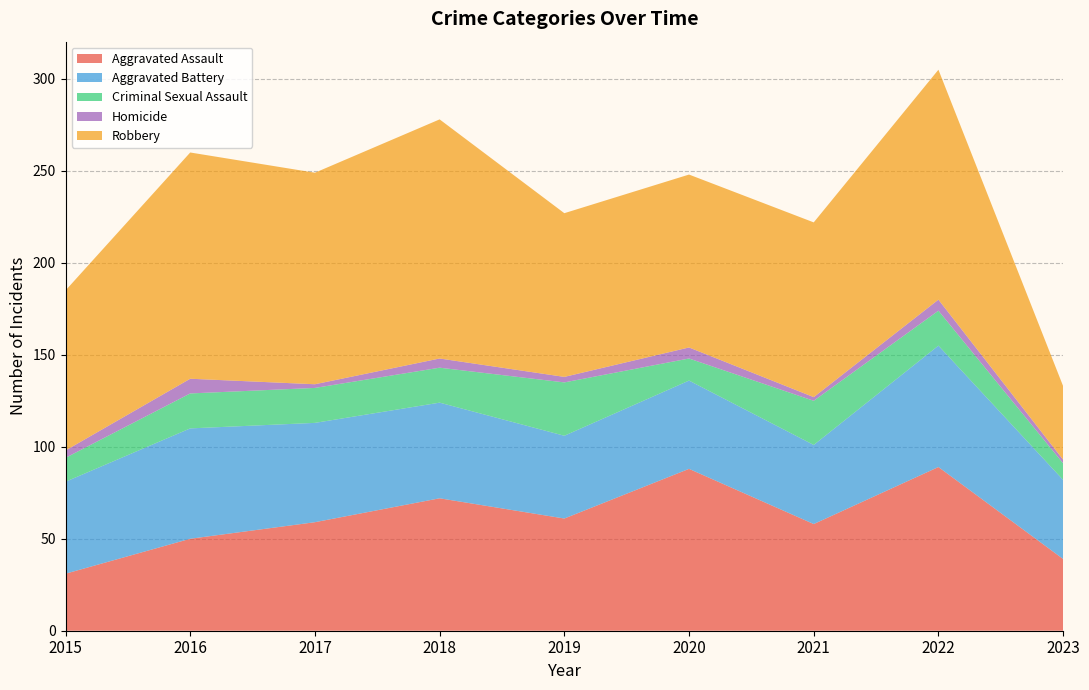

Reading left to right, list all the values displayed in this chart.

Aggravated Assault: 2015=31	2016=50	2017=59	2018=72	2019=61	2020=88	2021=58	2022=89	2023=39
Aggravated Battery: 2015=50	2016=60	2017=54	2018=52	2019=45	2020=48	2021=43	2022=66	2023=43
Criminal Sexual Assault: 2015=13	2016=19	2017=19	2018=19	2019=29	2020=12	2021=24	2022=19	2023=9
Homicide: 2015=4	2016=8	2017=2	2018=5	2019=3	2020=6	2021=2	2022=6	2023=2
Robbery: 2015=87	2016=123	2017=115	2018=130	2019=89	2020=94	2021=95	2022=125	2023=40